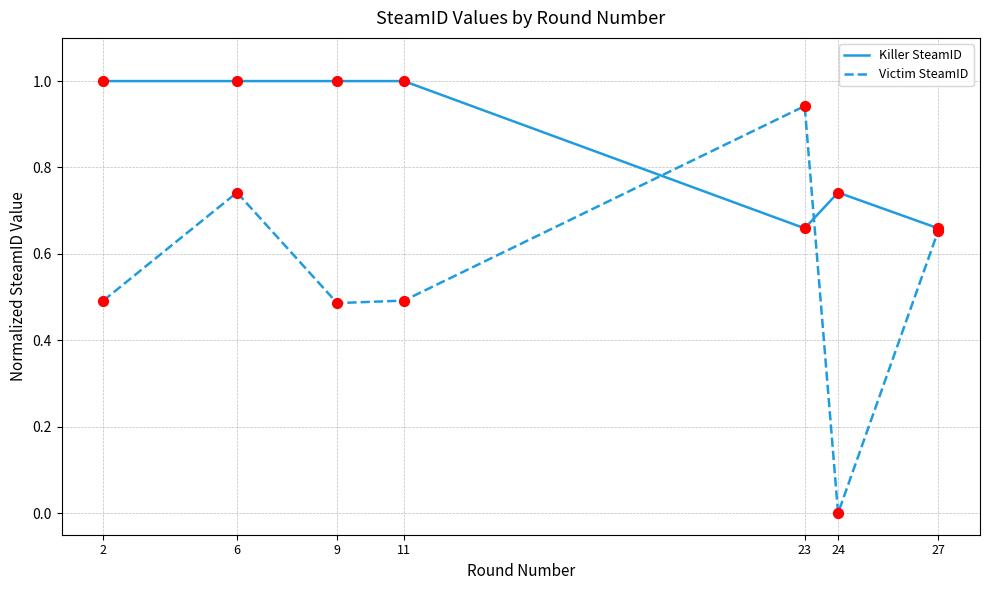

Which series has the largest total across all categories?

Killer SteamID